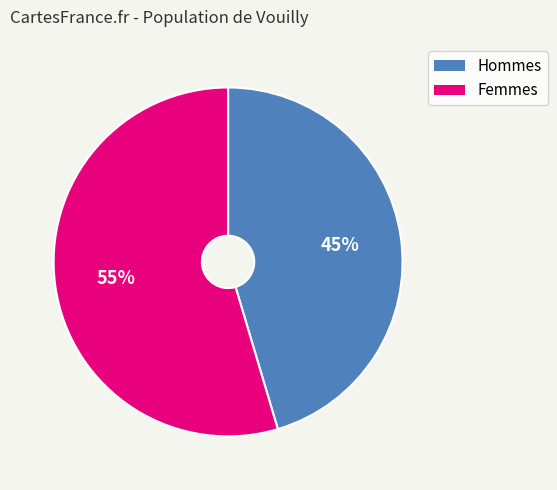

Is there any slice that represents more than half of the pie?

Yes